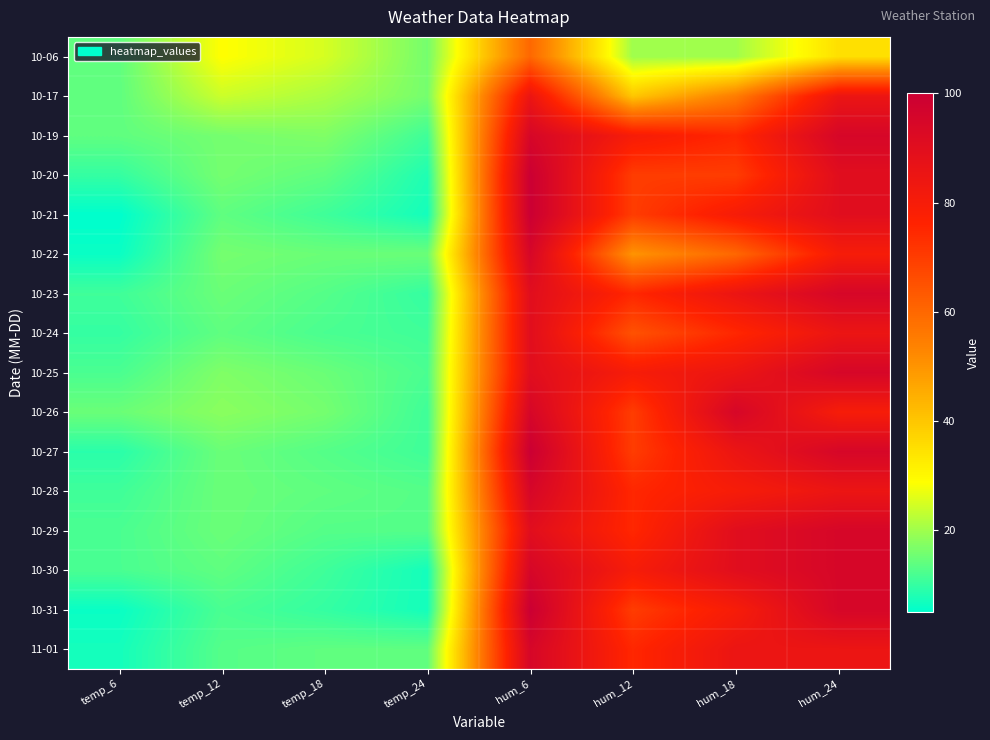

Reading left to right, extract all data points from this chart.

10-06: temp_6=14	temp_12=29	temp_18=25	temp_24=16	hum_6=60	hum_12=20	hum_18=20	hum_24=35
10-17: temp_6=14	temp_12=24	temp_18=21	temp_24=16	hum_6=85	hum_12=40	hum_18=55	hum_24=85
10-19: temp_6=14	temp_12=16	temp_18=17	temp_24=11	hum_6=95	hum_12=80	hum_18=75	hum_24=95
10-20: temp_6=10	temp_12=16	temp_18=14	temp_24=8	hum_6=100	hum_12=70	hum_18=70	hum_24=90
10-21: temp_6=5	temp_12=14	temp_18=11	temp_24=7	hum_6=100	hum_12=70	hum_18=80	hum_24=90
10-22: temp_6=6	temp_12=16	temp_18=15	temp_24=15	hum_6=95	hum_12=50	hum_18=60	hum_24=80
10-23: temp_6=11	temp_12=15	temp_18=13	temp_24=10	hum_6=90	hum_12=75	hum_18=85	hum_24=95
10-24: temp_6=10	temp_12=14	temp_18=12	temp_24=11	hum_6=90	hum_12=65	hum_18=75	hum_24=85
10-25: temp_6=12	temp_12=17	temp_18=15	temp_24=12	hum_6=90	hum_12=80	hum_18=85	hum_24=95
10-26: temp_6=15	temp_12=18	temp_18=16	temp_24=11	hum_6=95	hum_12=70	hum_18=95	hum_24=80
10-27: temp_6=9	temp_12=15	temp_18=13	temp_24=11	hum_6=100	hum_12=70	hum_18=85	hum_24=95
10-28: temp_6=11	temp_12=15	temp_18=14	temp_24=13	hum_6=95	hum_12=75	hum_18=80	hum_24=85
10-29: temp_6=12	temp_12=15	temp_18=13	temp_24=13	hum_6=90	hum_12=75	hum_18=90	hum_24=95
10-30: temp_6=12	temp_12=14	temp_18=11	temp_24=7	hum_6=95	hum_12=80	hum_18=90	hum_24=95
10-31: temp_6=6	temp_12=12	temp_18=10	temp_24=7	hum_6=100	hum_12=70	hum_18=80	hum_24=95
11-01: temp_6=7	temp_12=13	temp_18=14	temp_24=14	hum_6=95	hum_12=75	hum_18=85	hum_24=85